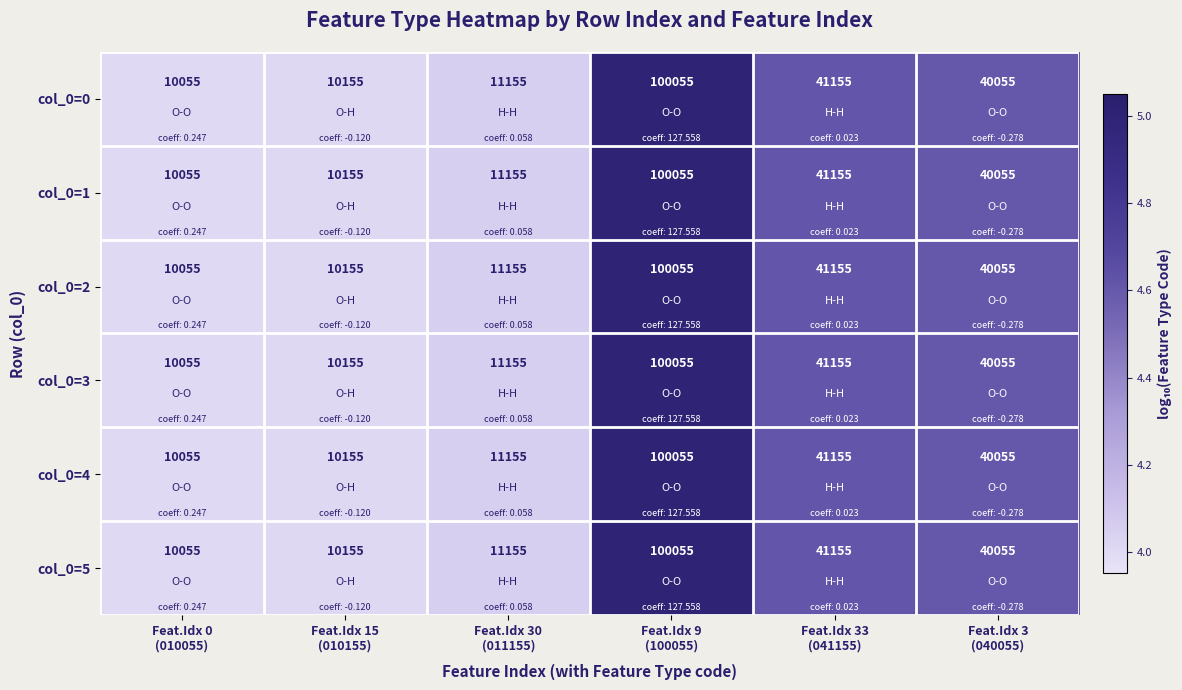

What is the maximum value shown in the chart?

100055